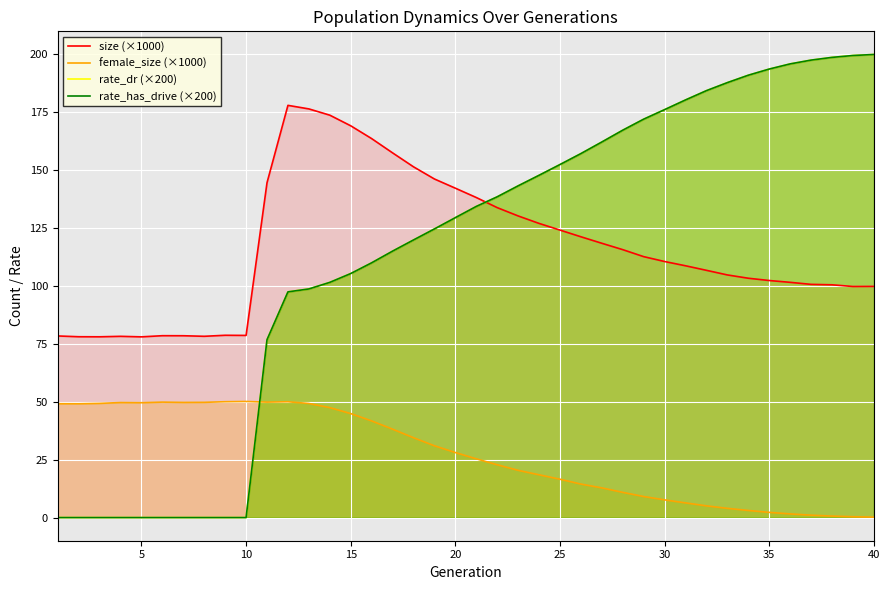

How many distinct data groups are displayed?

4